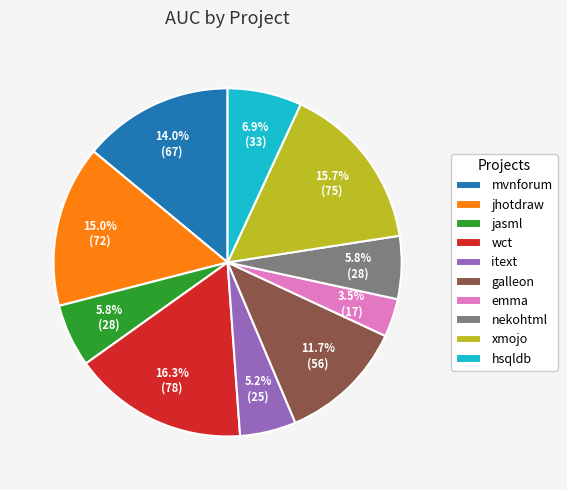

Which slice is the largest?

wct